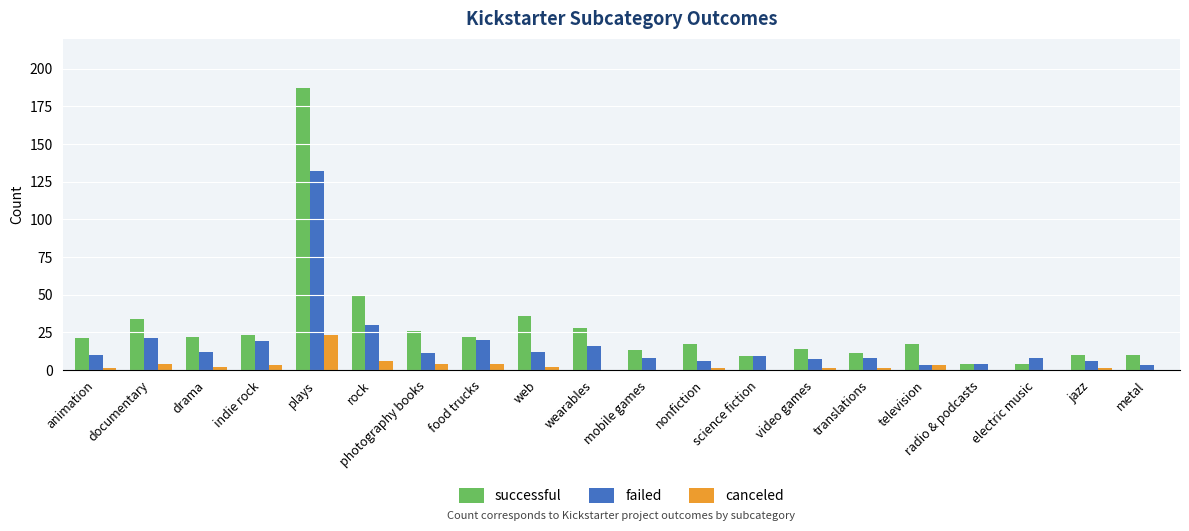

Is it true that canceled equals 0 at wearables?

True